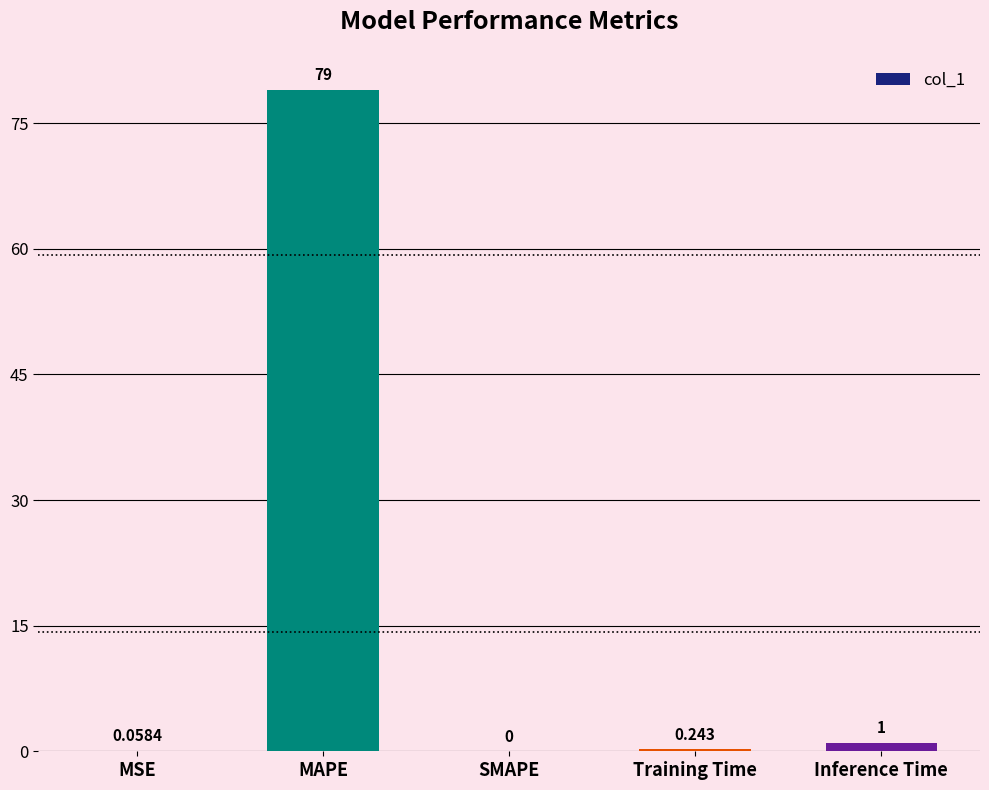

What is the sum of the values at MSE and MAPE?

79.0